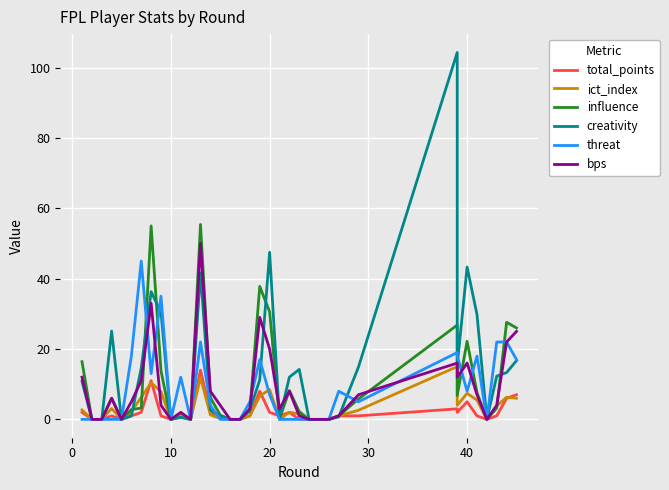

What is the greatest value displayed?

104.3